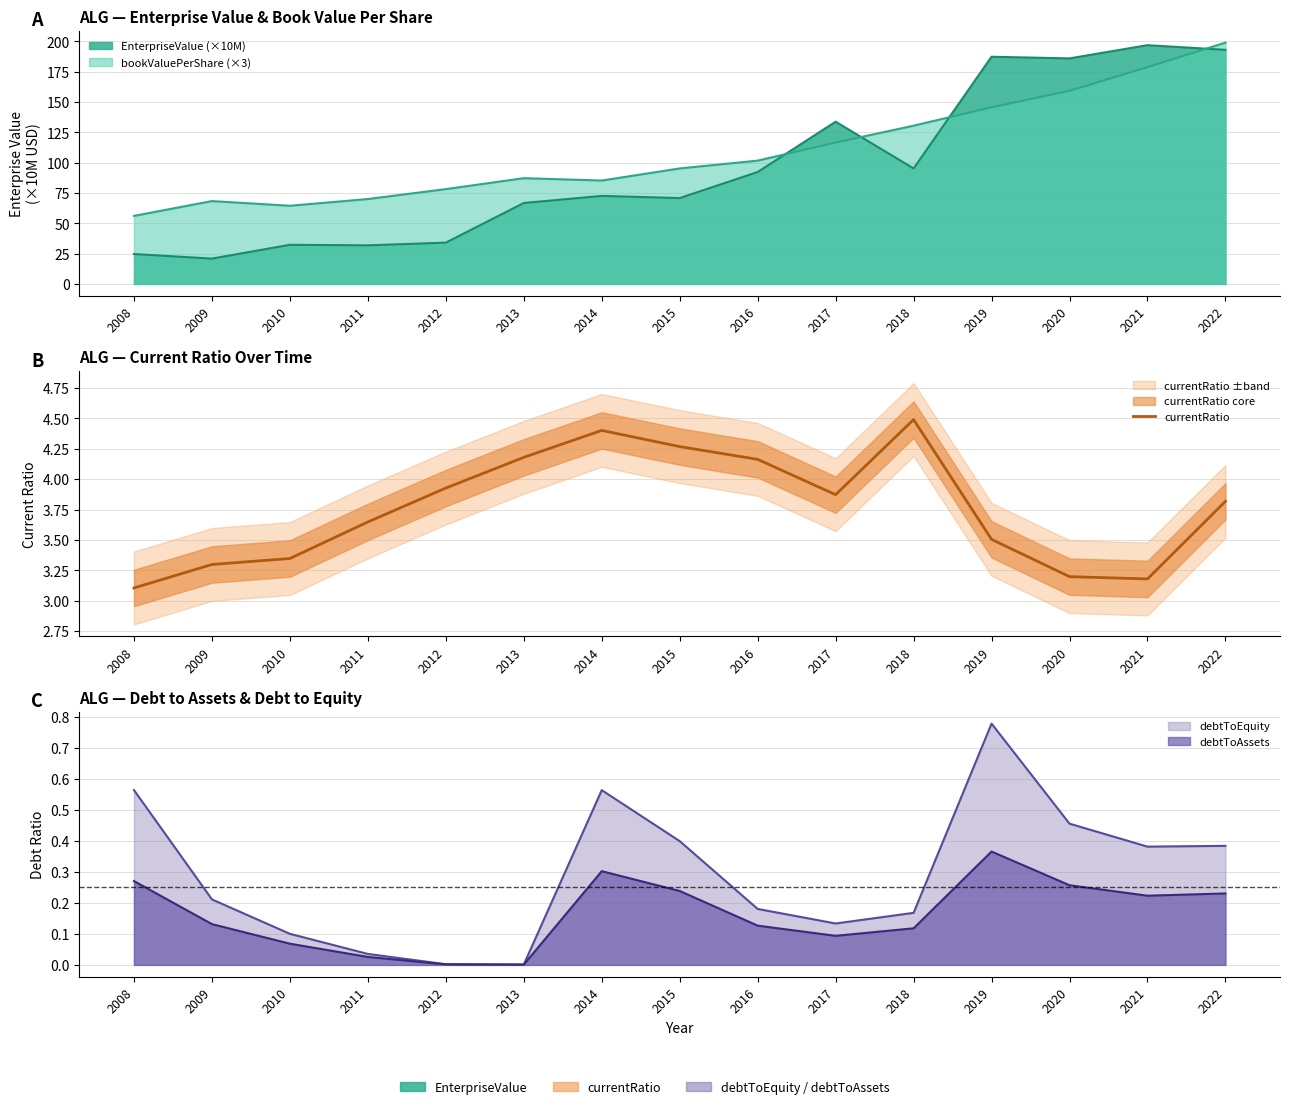

What is the value of the 12th point from the left?

3.5